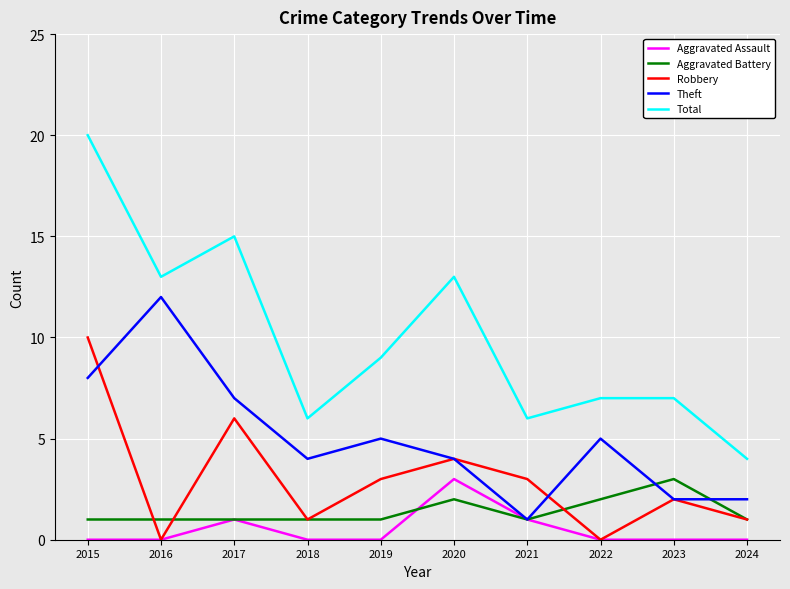

True or false: Total and Aggravated Assault intersect in this chart.

False